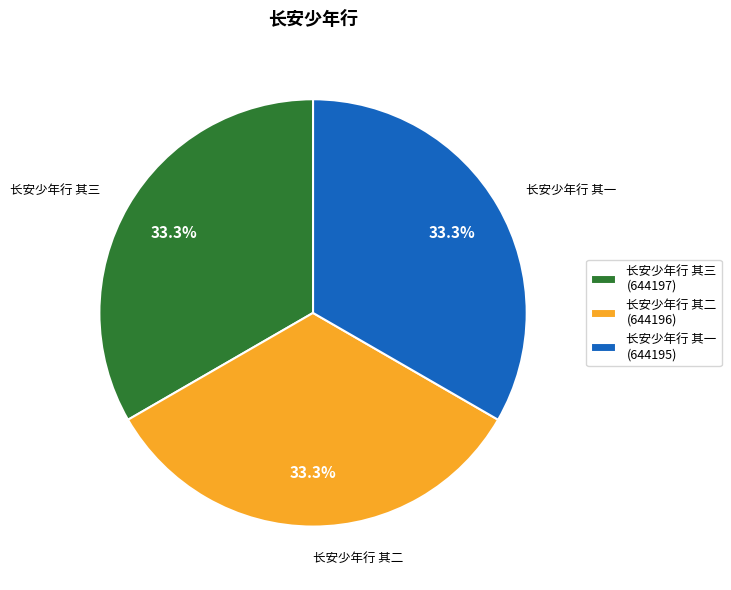

What is the ratio of the value at 长安少年行 其一 (644195) to the value at 长安少年行 其二 (644196)?

1.0